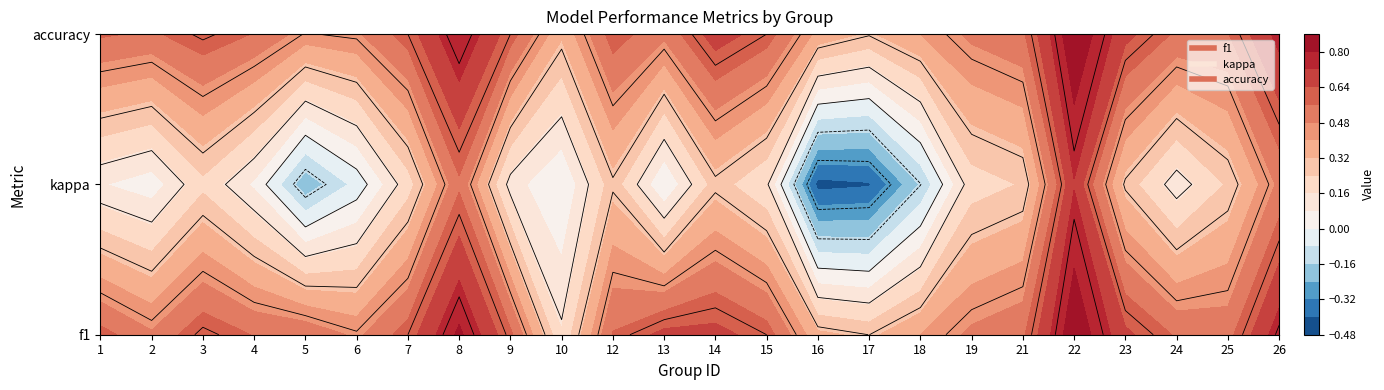

Which category has the highest value in the 1 series?

22